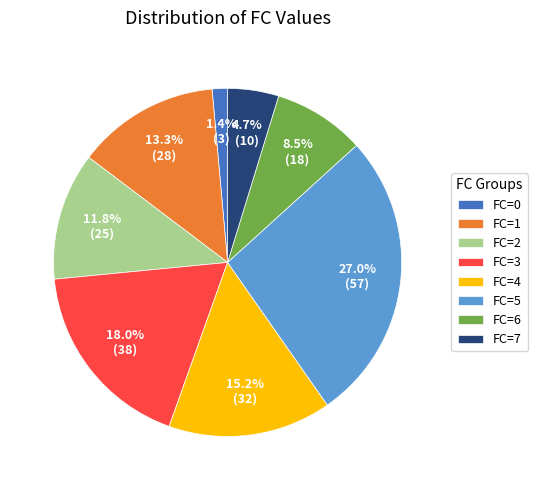

How many segments does this pie chart have?

8